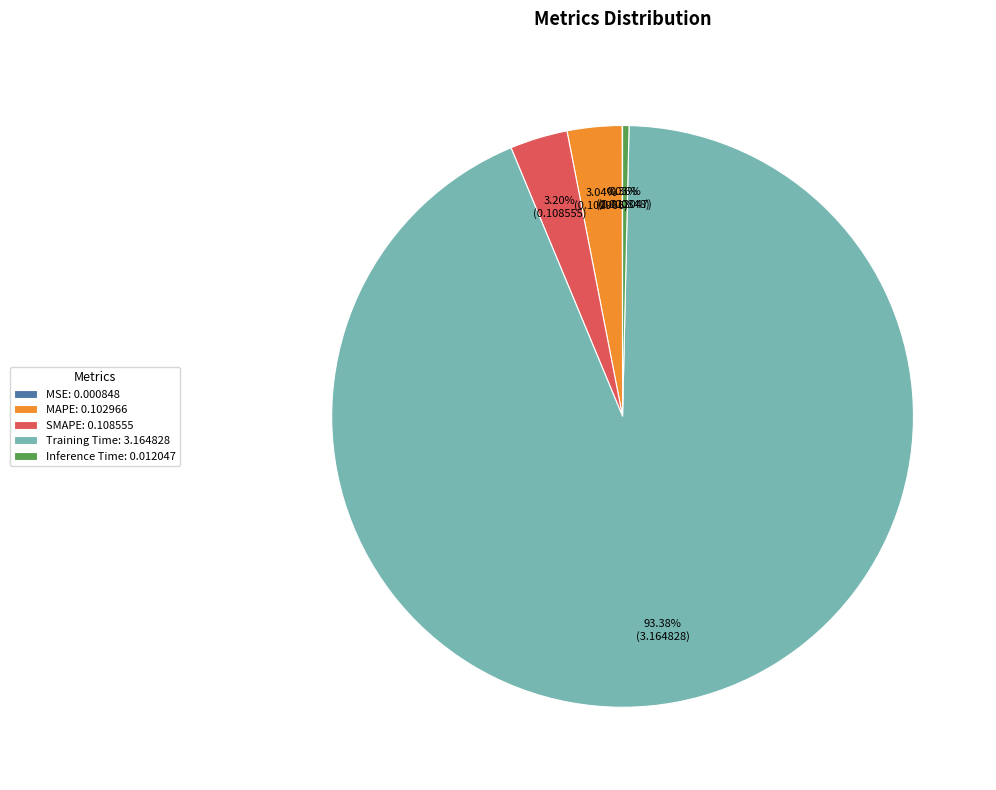

Between MAPE: 0.102966 and Inference Time: 0.012047, which is larger?

MAPE: 0.102966